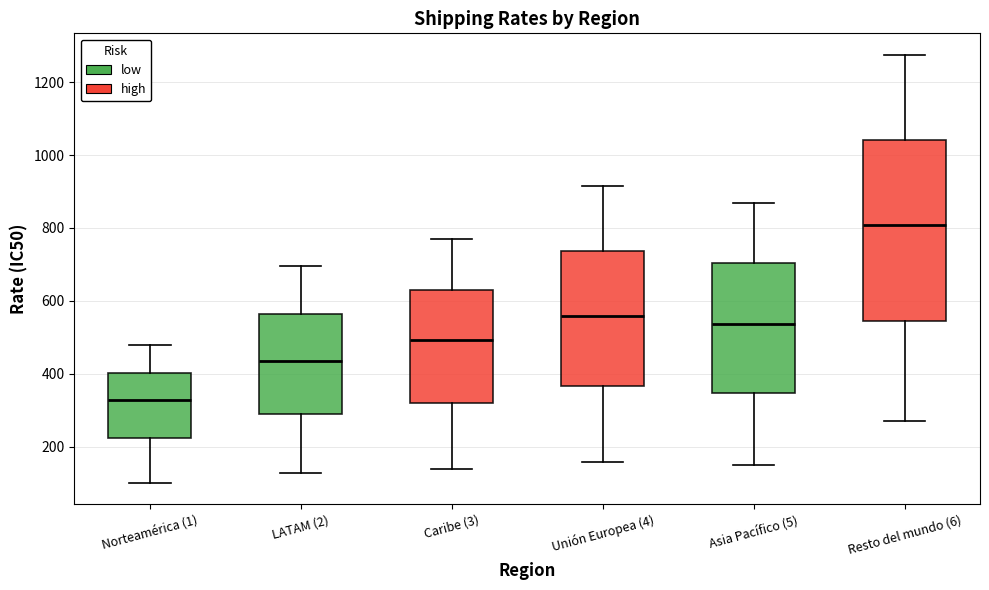

Where is the lower edge of the box for Caribe (3) on the y-axis? The values are not printed on the chart, so give them approximately, as read against the axis.

320